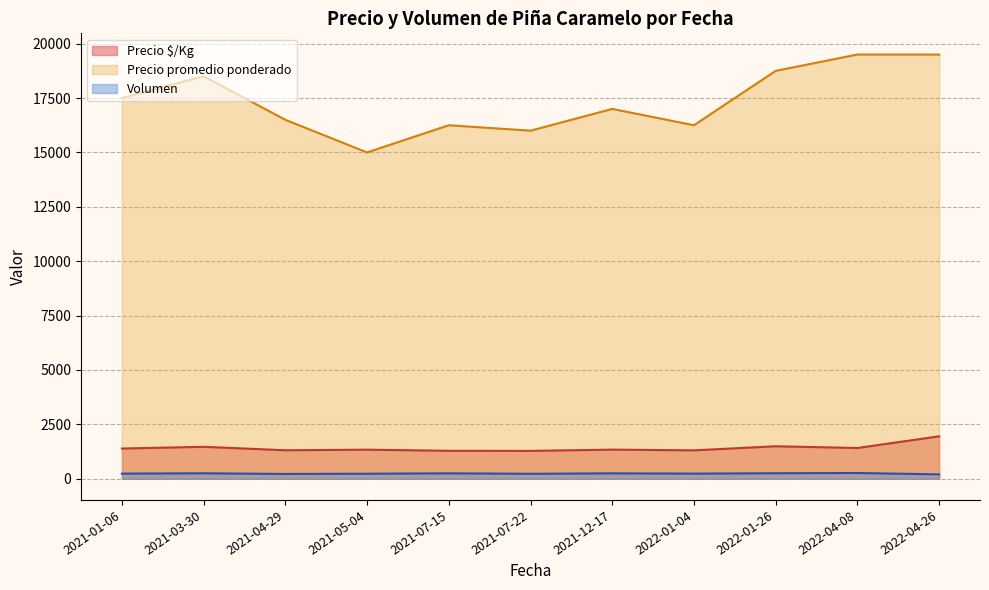

Which series has the largest total across all categories?

Precio promedio ponderado